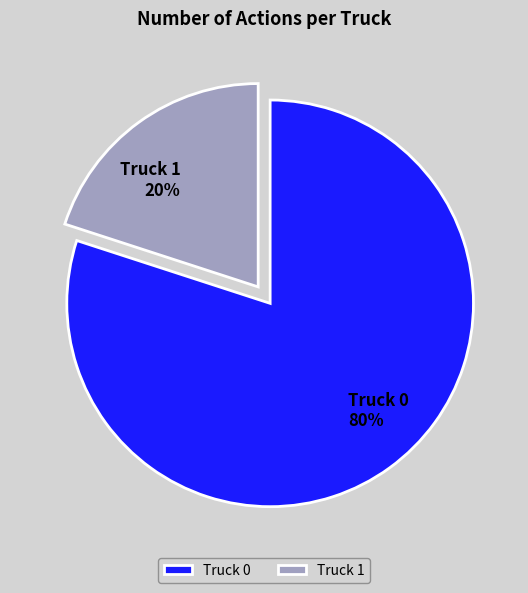

The Truck 0 slice represents 80% of the pie. True or false?

True